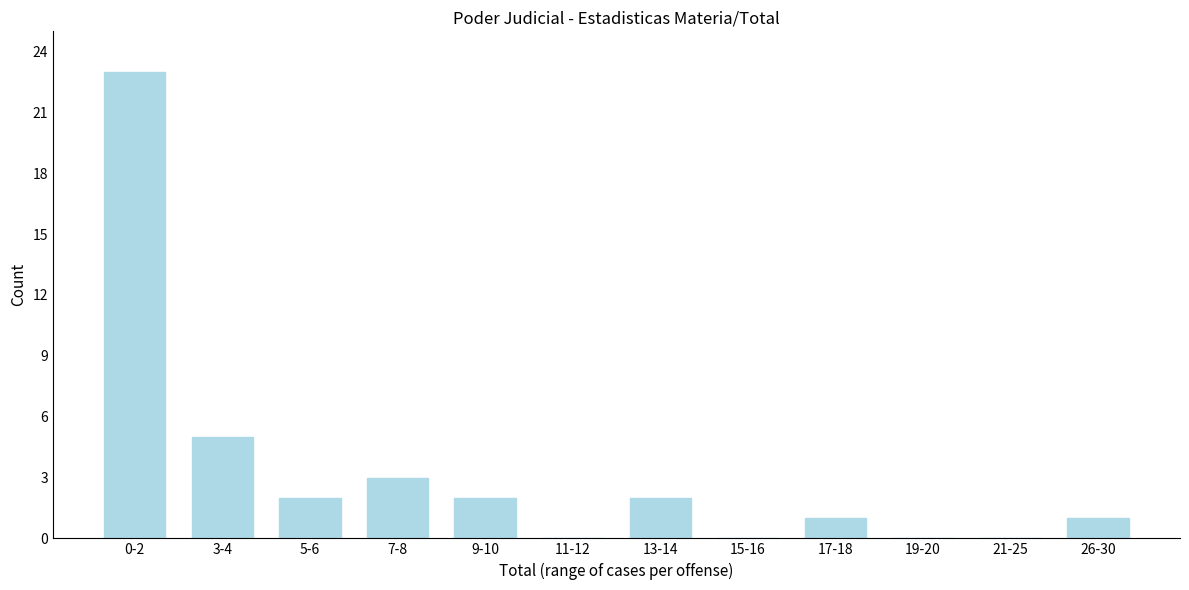

Reading left to right, transcribe all the data shown in this chart.

0-2=23	3-4=5	5-6=2	7-8=3	9-10=2	11-12=0	13-14=2	15-16=0	17-18=1	19-20=0	21-25=0	26-30=1